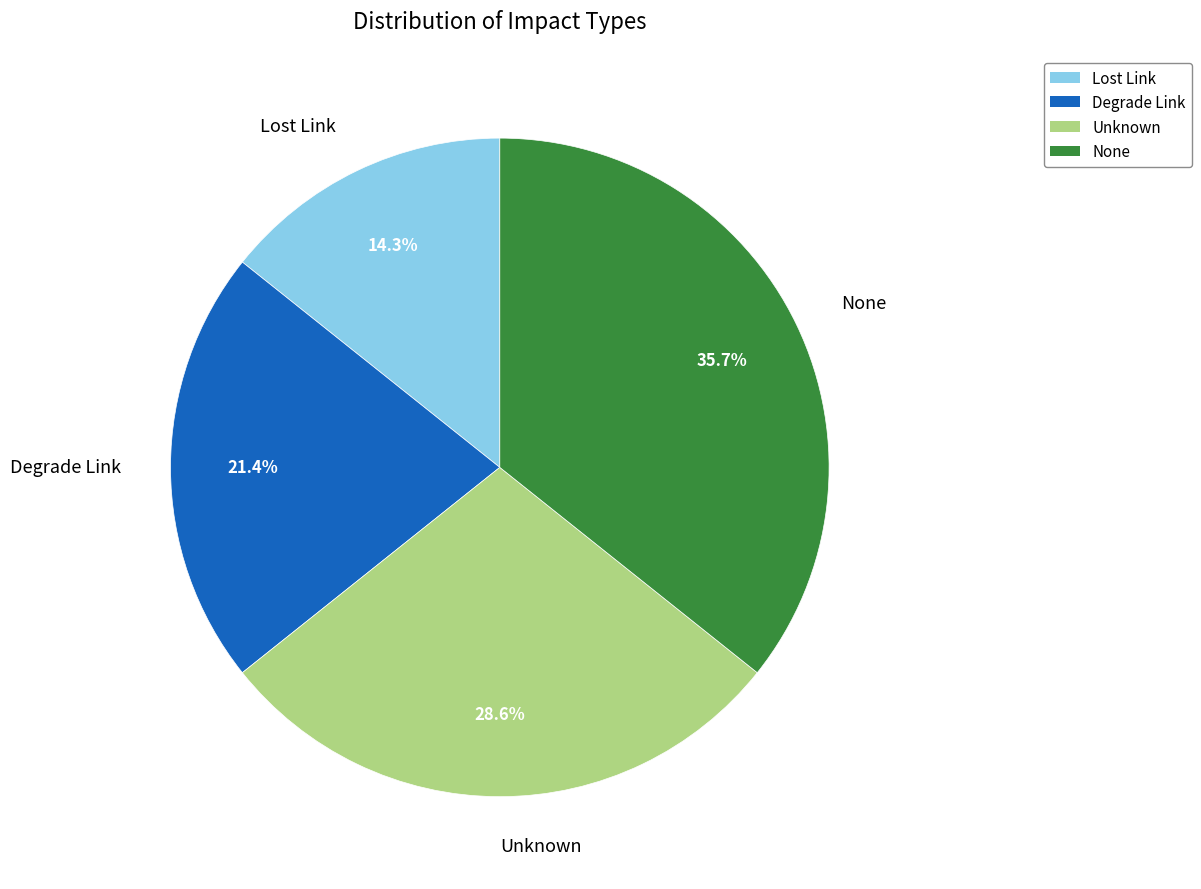

Rank the categories by value from lowest to highest.

Lost Link, Degrade Link, Unknown, None